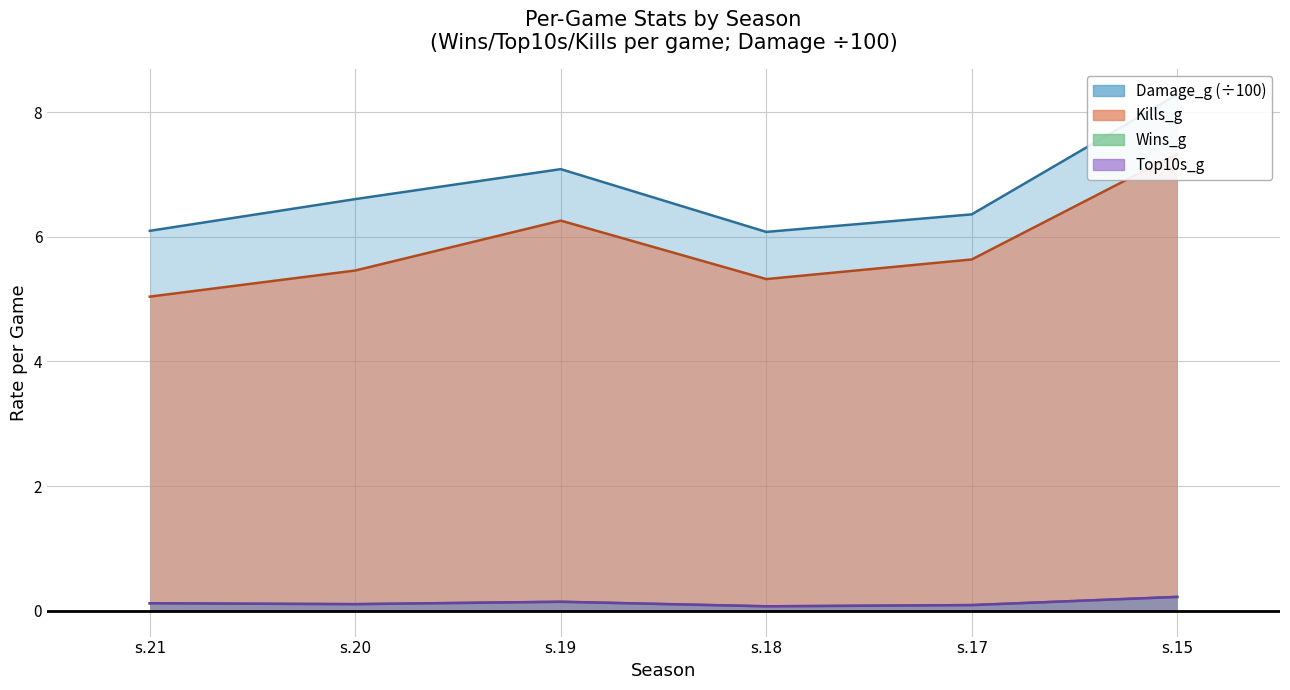

How many interior local peaks does the Damage_g series have?

1